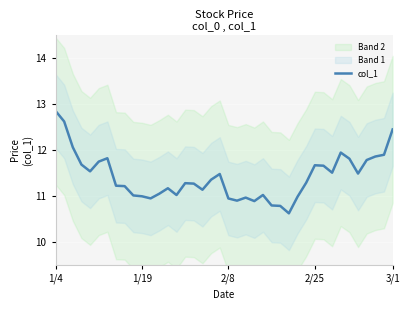

How many points are higher than both their immediate neighbors (excluding endpoints)?

8